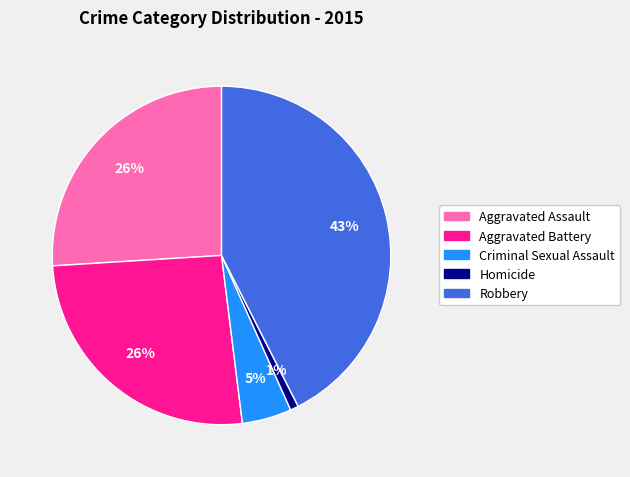

Is Aggravated Assault the majority of the pie?

No